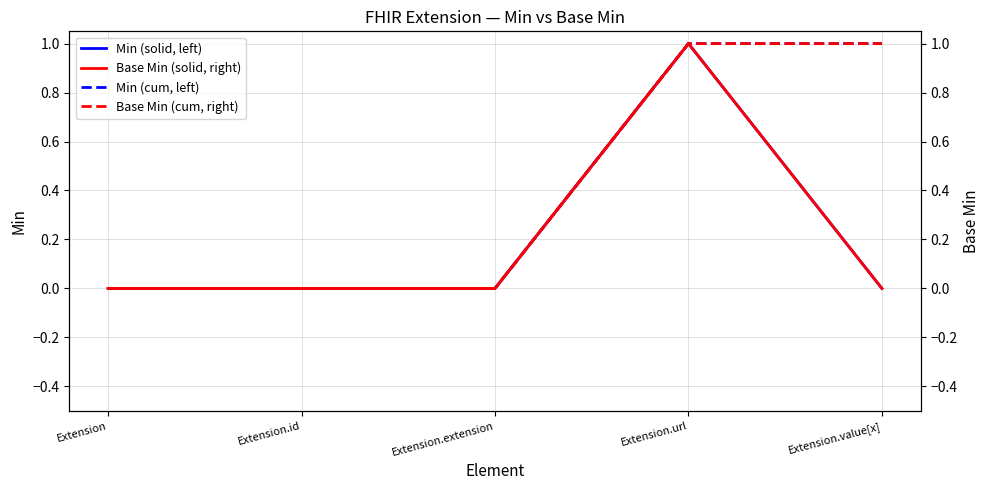

What is the sum of all Min (solid, left) values?

1